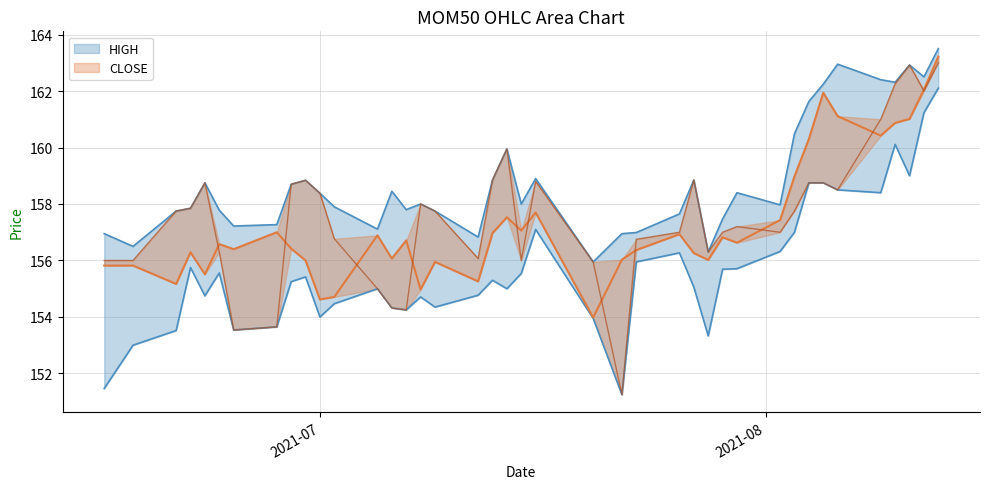

What is the label of the 6th point from the left?

2021-06-24